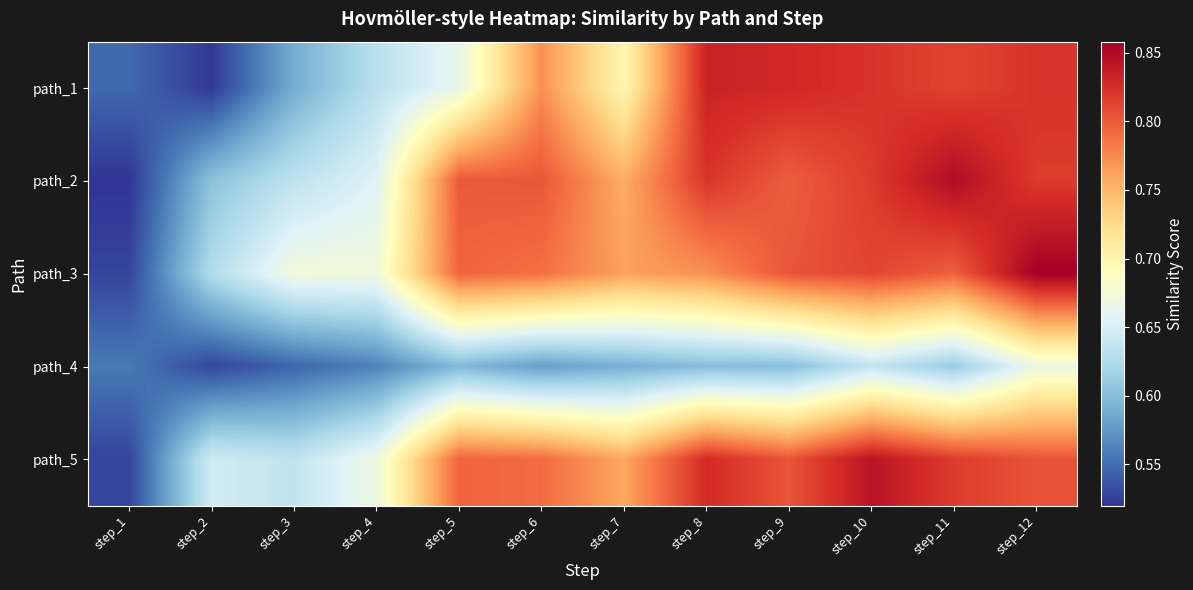

Reading right to left, extract all data points from this chart.

path_1: step_12=0.8	step_11=0.8	step_10=0.8	step_9=0.8	step_8=0.8	step_7=0.7	step_6=0.8	step_5=0.7	step_4=0.6	step_3=0.6	step_2=0.5	step_1=0.5
path_2: step_12=0.8	step_11=0.8	step_10=0.8	step_9=0.8	step_8=0.8	step_7=0.8	step_6=0.8	step_5=0.8	step_4=0.7	step_3=0.6	step_2=0.6	step_1=0.5
path_3: step_12=0.9	step_11=0.8	step_10=0.8	step_9=0.8	step_8=0.8	step_7=0.8	step_6=0.8	step_5=0.8	step_4=0.7	step_3=0.7	step_2=0.6	step_1=0.5
path_4: step_12=0.7	step_11=0.6	step_10=0.6	step_9=0.6	step_8=0.6	step_7=0.6	step_6=0.6	step_5=0.6	step_4=0.6	step_3=0.5	step_2=0.5	step_1=0.6
path_5: step_12=0.8	step_11=0.8	step_10=0.8	step_9=0.8	step_8=0.8	step_7=0.8	step_6=0.8	step_5=0.8	step_4=0.7	step_3=0.6	step_2=0.6	step_1=0.5